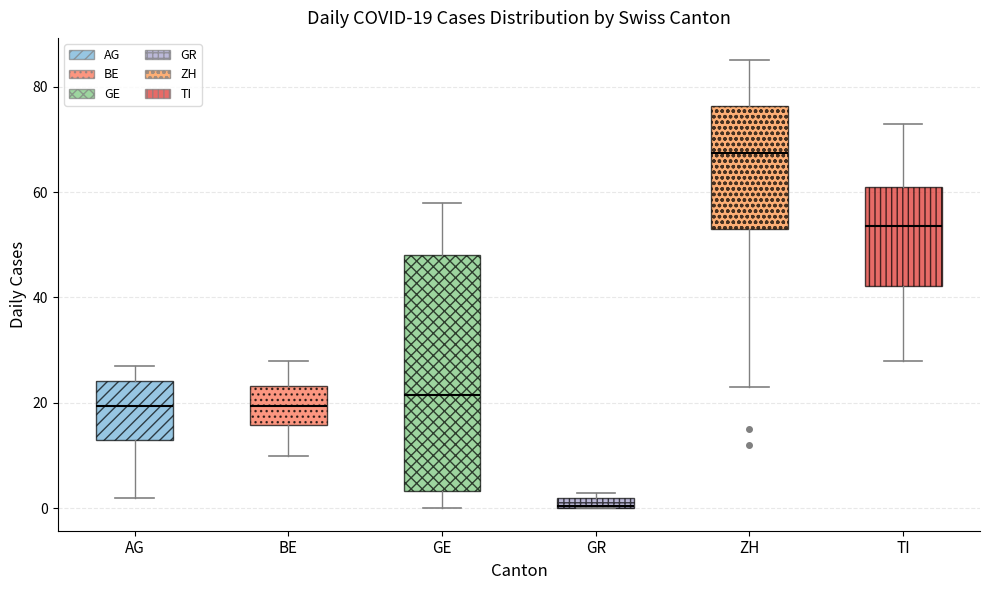

Comparing the boxes themselves (not the whiskers), which one is the tallest?

GE